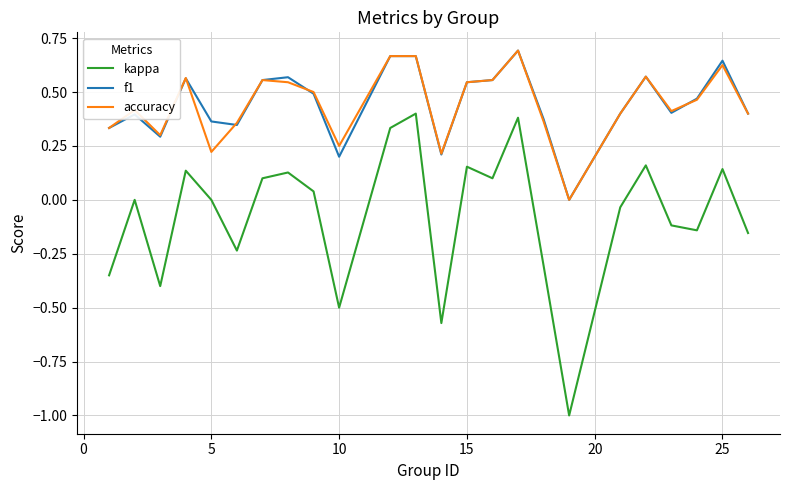

Which series has the largest range (max minus min)?

kappa